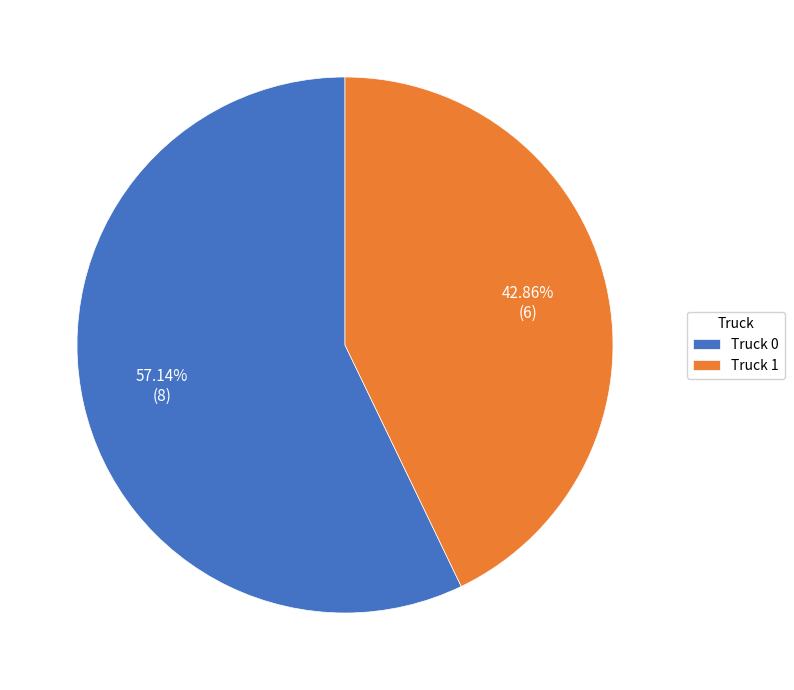

What is the ratio of the value at Truck 0 to the value at Truck 1?

1.3